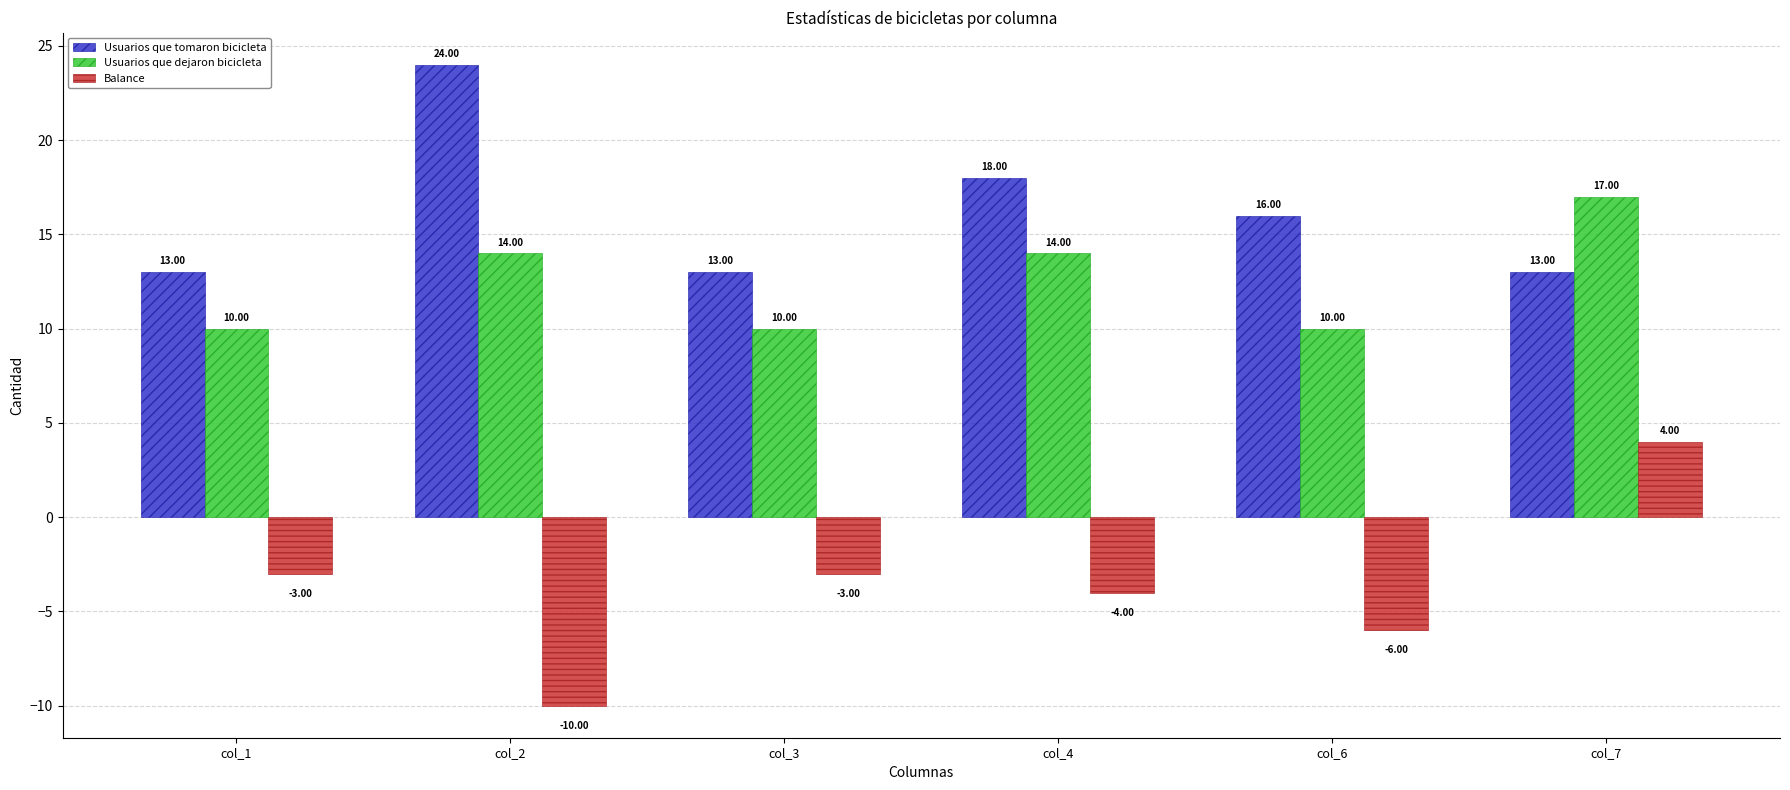

Is the value of Usuarios que tomaron bicicleta at col_4 greater than the value of Balance at col_1?

Yes